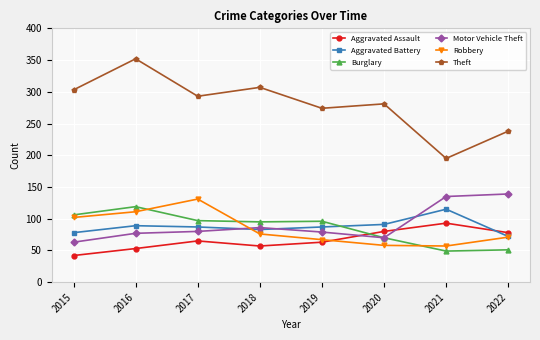

What are all the series names shown in the legend?

Aggravated Assault, Aggravated Battery, Burglary, Motor Vehicle Theft, Robbery, Theft